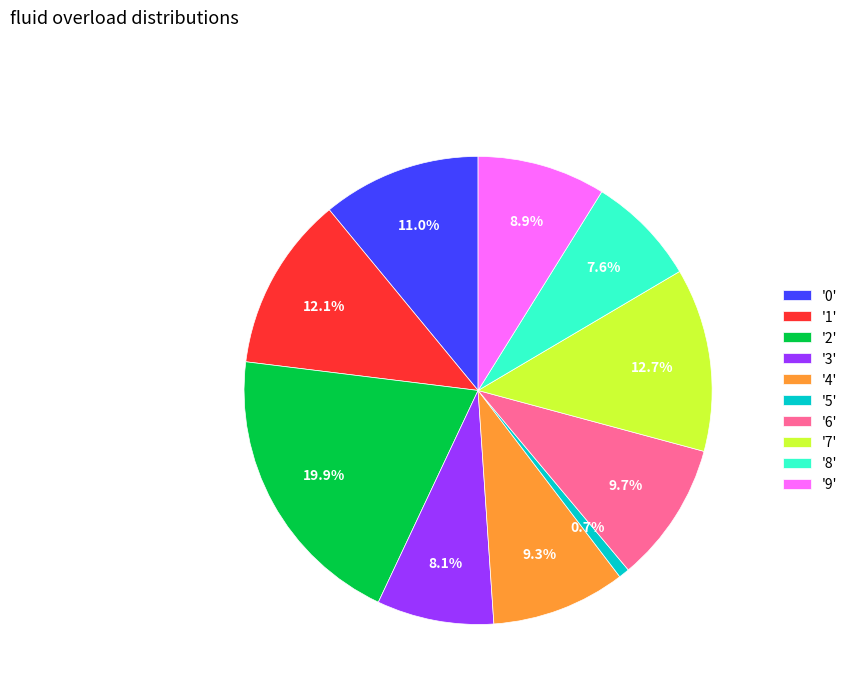

Combined, what portion of the pie is '8' and '4'?

16.9%